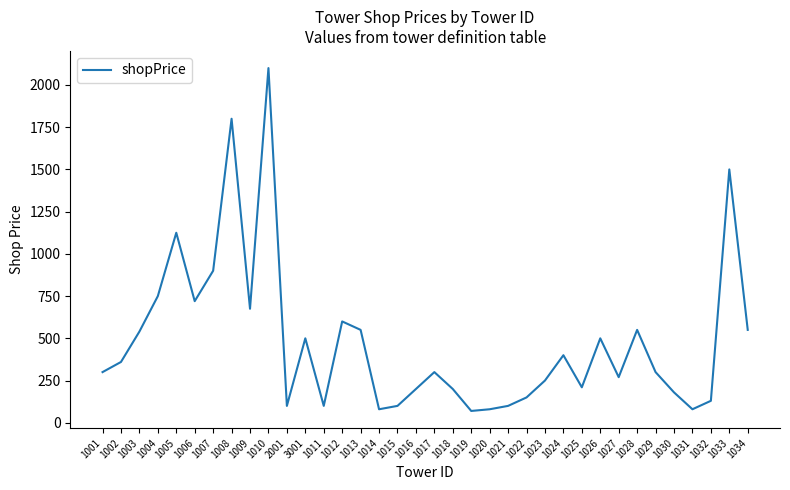

What is the difference between the values at 1002 and 1033?

1140